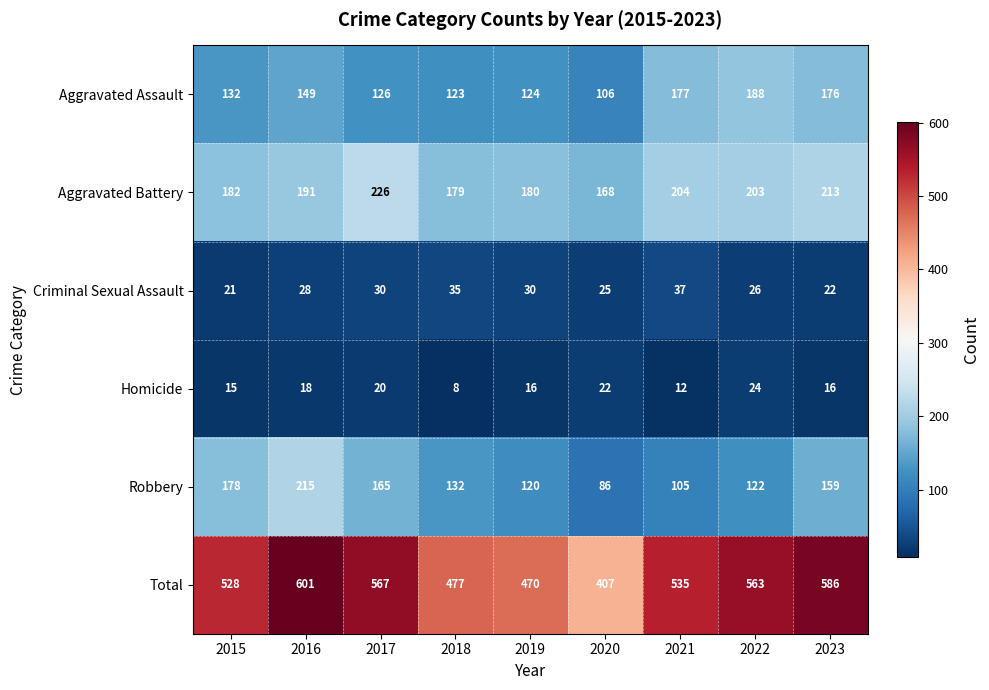

At which label is Aggravated Assault closest to 147?

2016